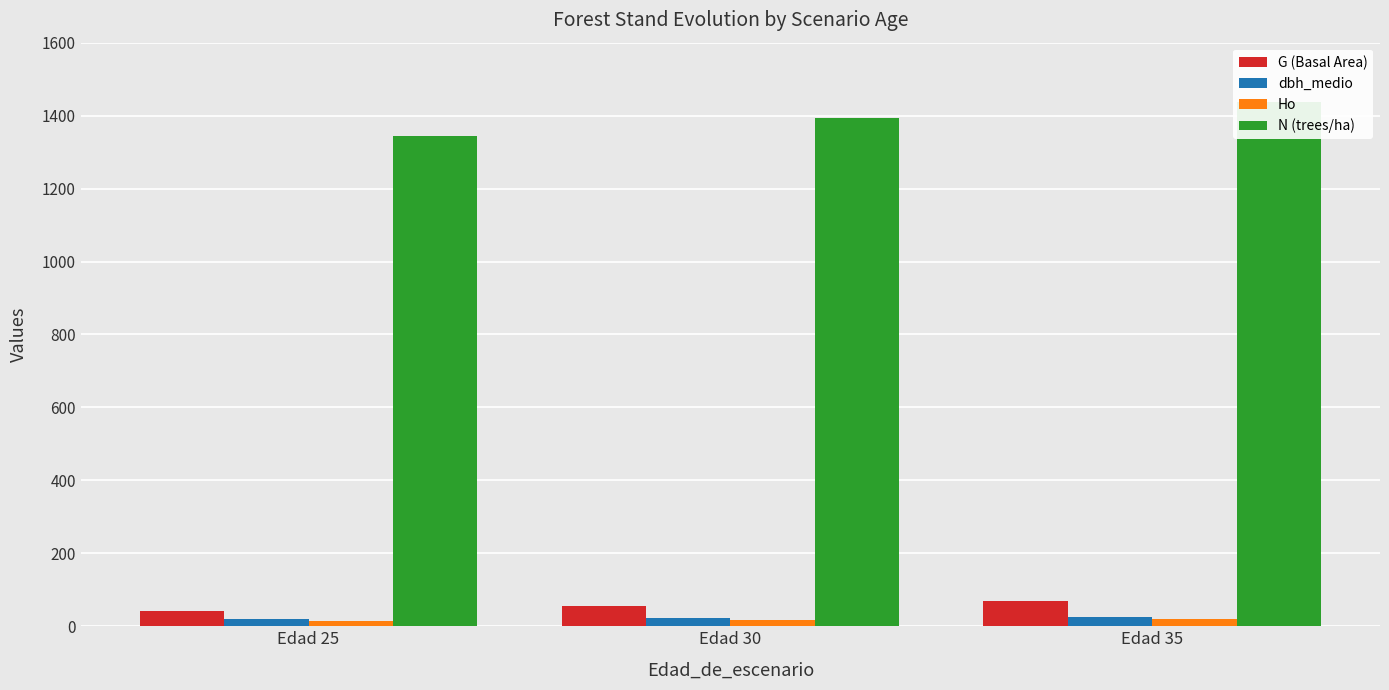

Reading left to right, transcribe all the data shown in this chart.

G (Basal Area): 43.1	55.7	68.8
dbh_medio: 19.8	22.2	24.3
Ho: 15.3	17.5	19.7
N (trees/ha): 1344.0	1394.5	1437.6